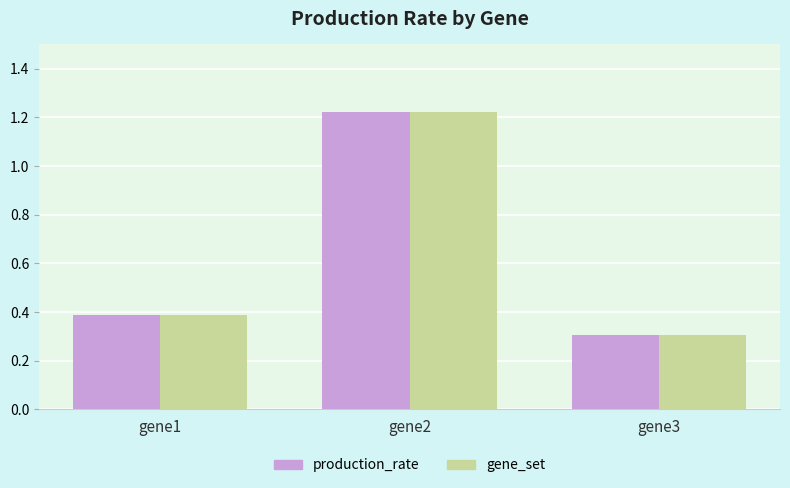

At which category does the chart reach its peak across all series?

gene2